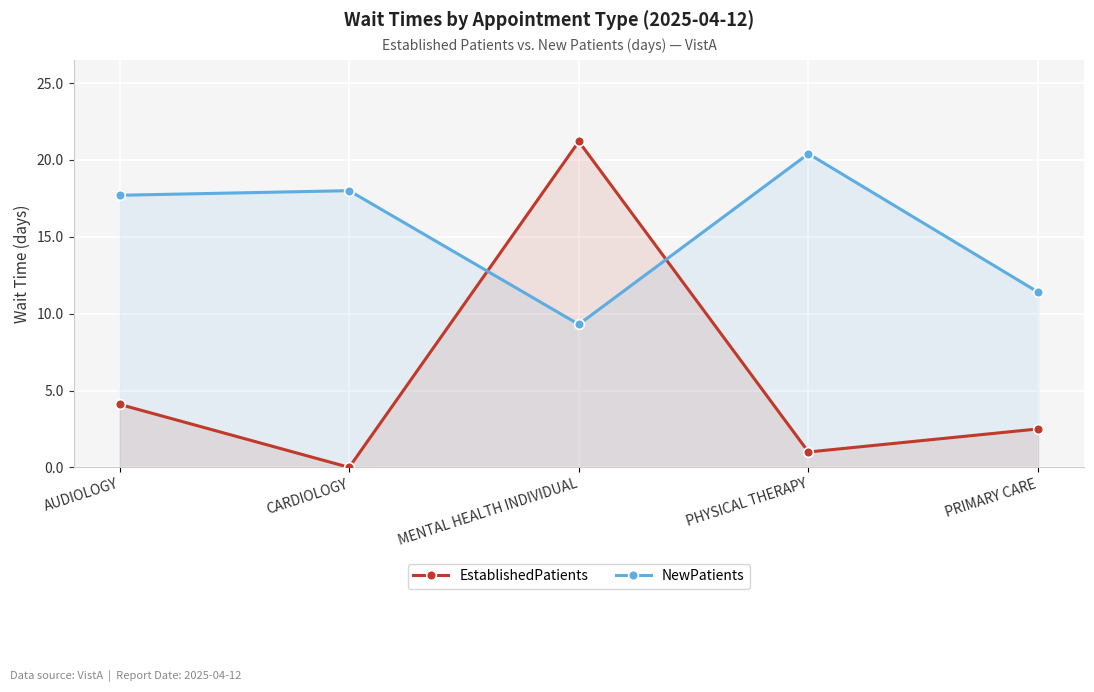

Which series changed the most between AUDIOLOGY and CARDIOLOGY?

EstablishedPatients